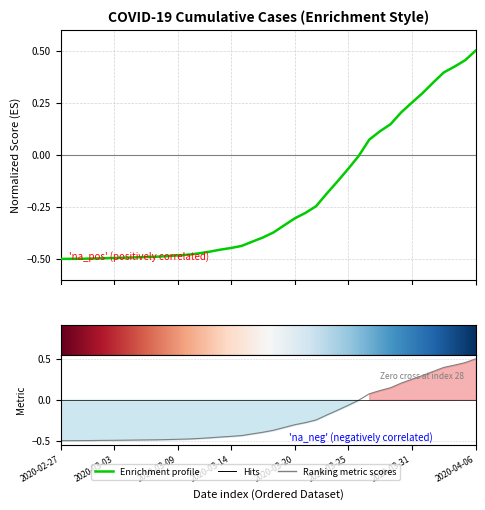

What is the difference between the values at 2020-03-05 and 2020-03-19?

0.2